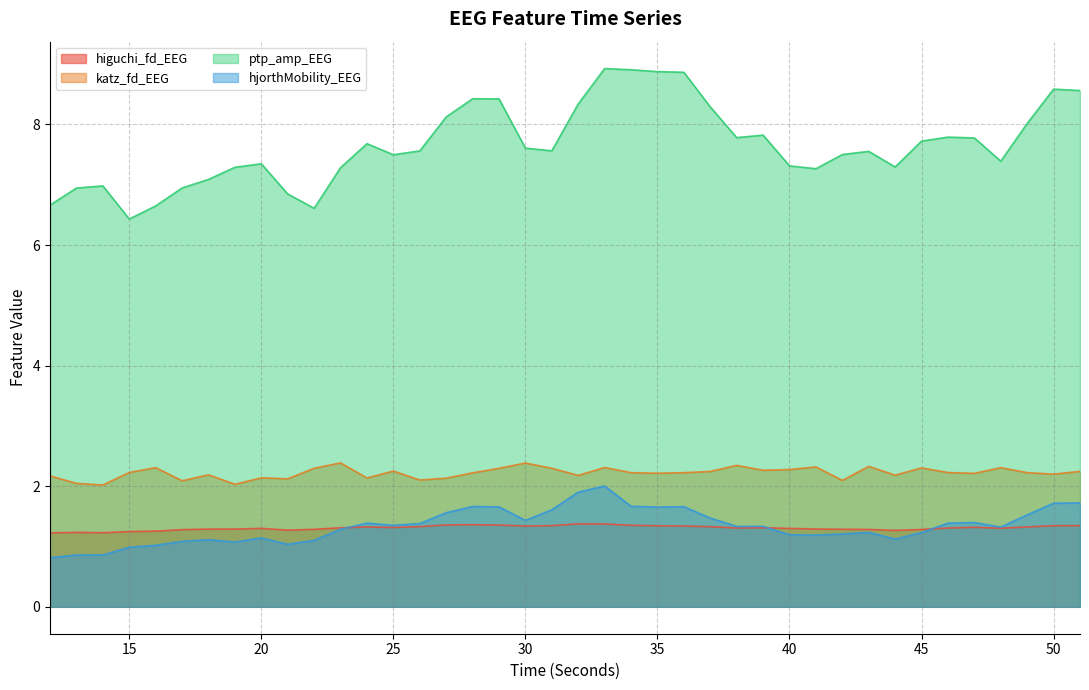

Does the chart display data point markers on the line(s)?

No